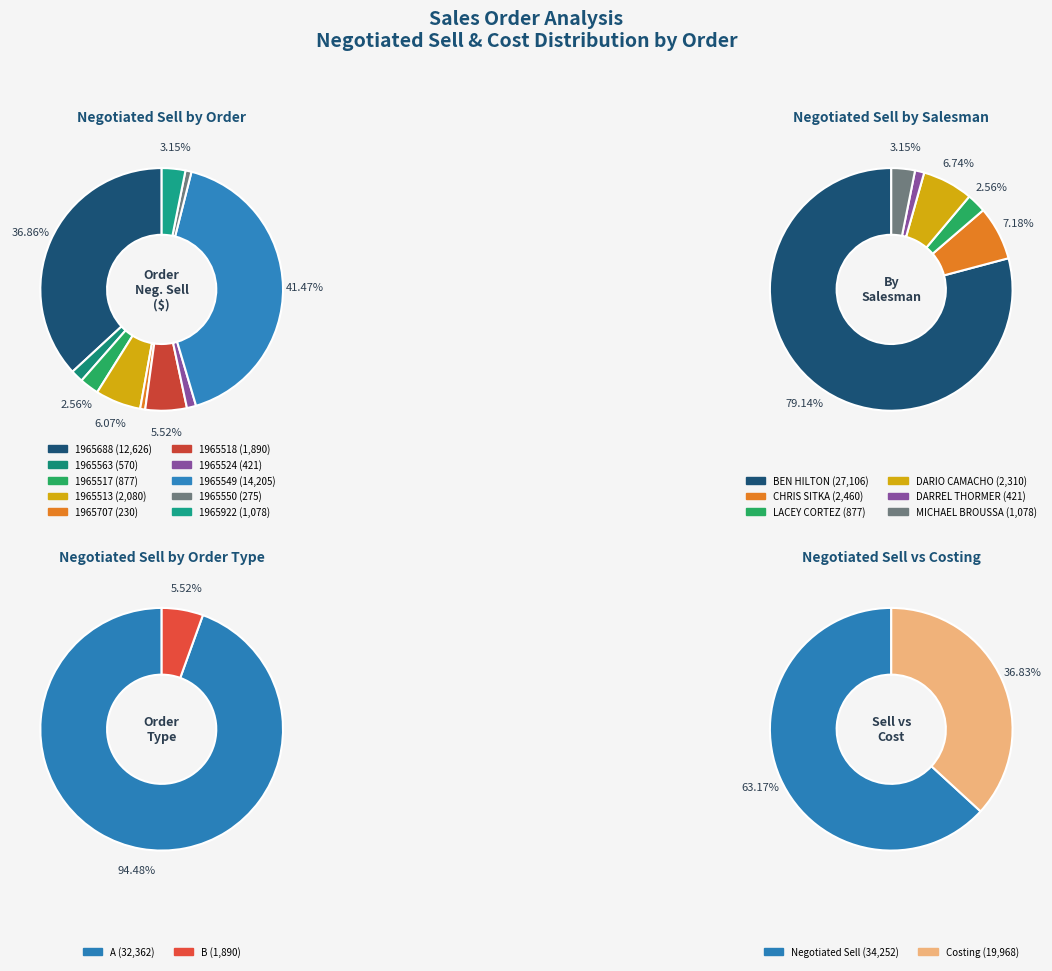

What is the largest slice in the pie chart?

1965549